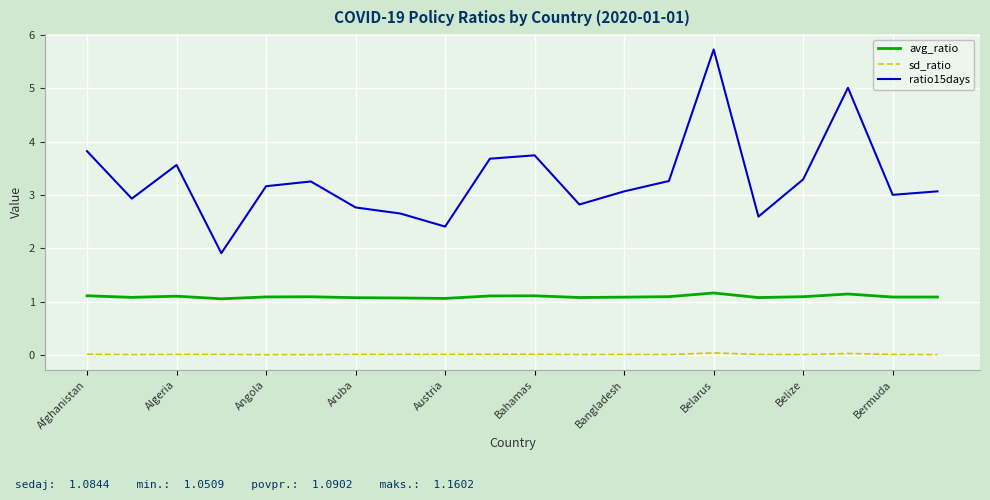

True or false: ratio15days and sd_ratio cross at least once.

False